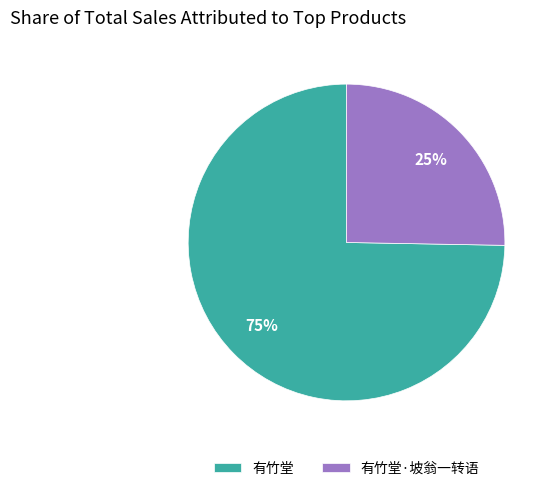

To the nearest percent, what is the combined percentage of 有竹堂 and 有竹堂·坡翁一转语?

100%